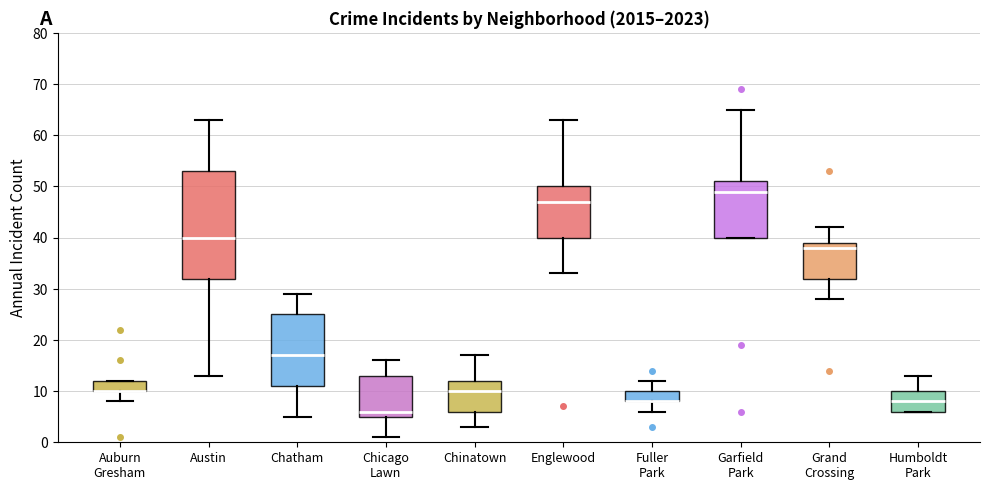

Which box is the tallest, from its lower edge to its upper edge?

Austin